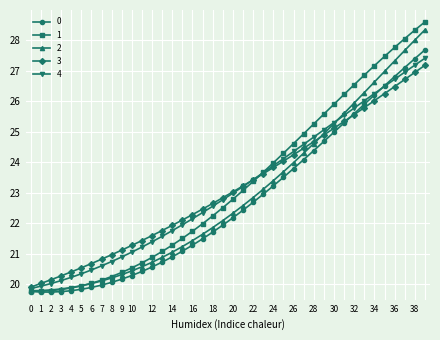

How many lines are shown in the chart?

5